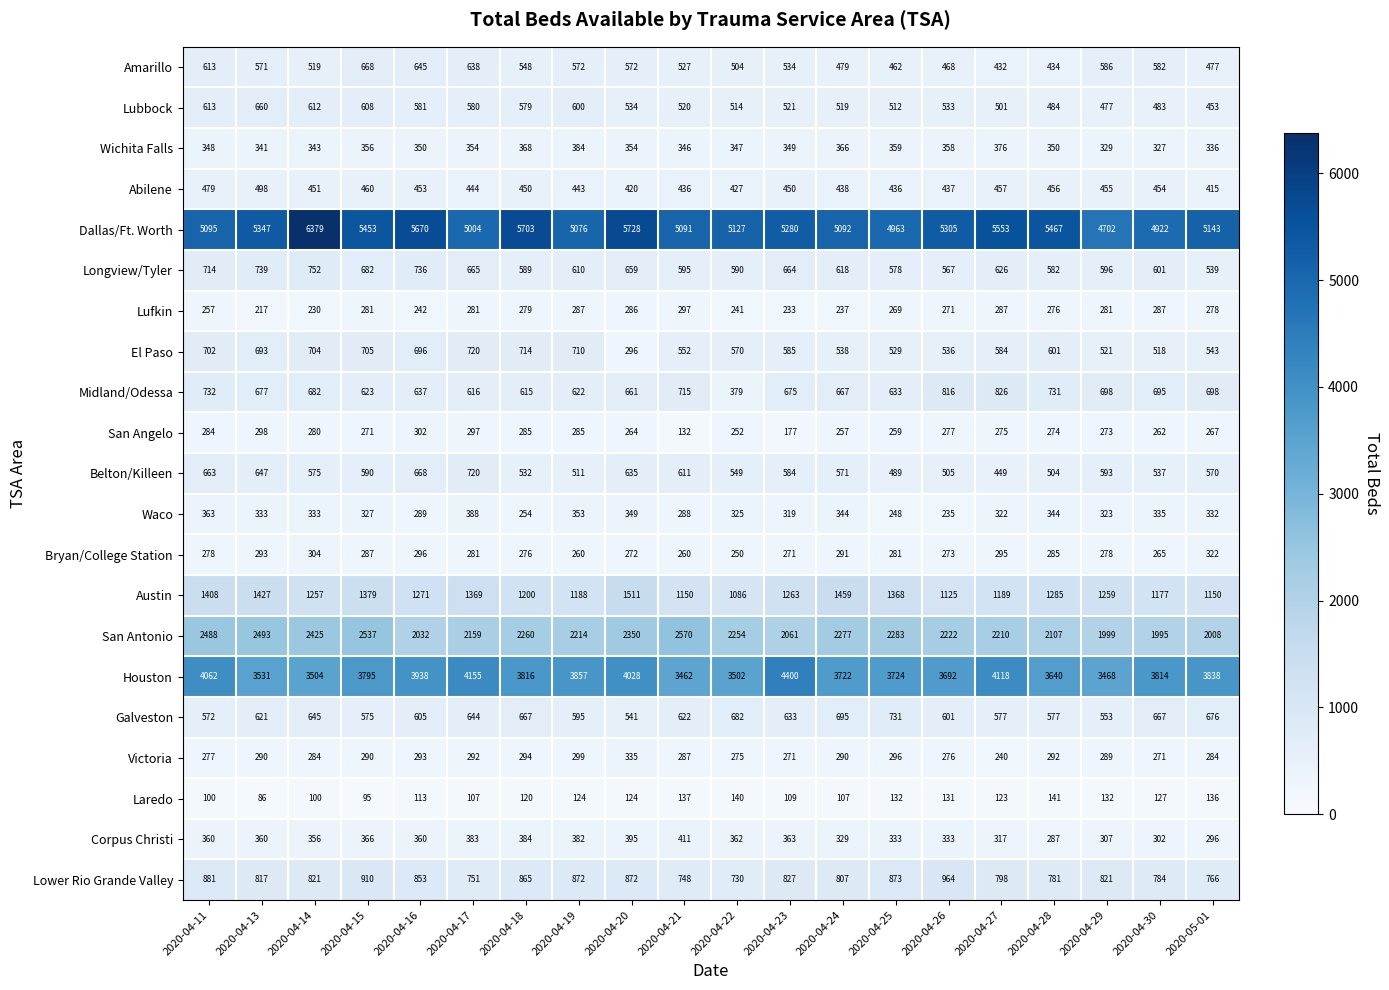

What is the total value across all series at 2020-04-30?

19405